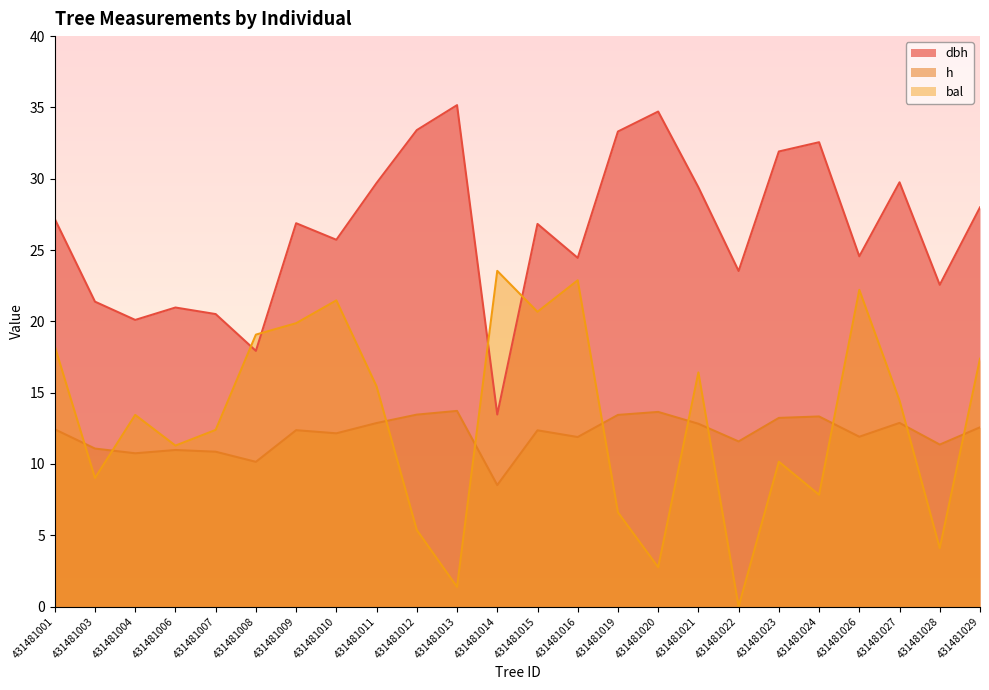

Is it true that dbh equals 46.1 at 431481015?

False